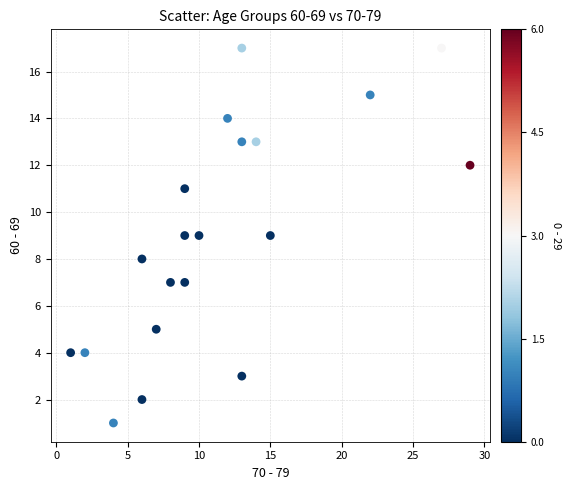

What is the range of Y values (max minus min)?

16